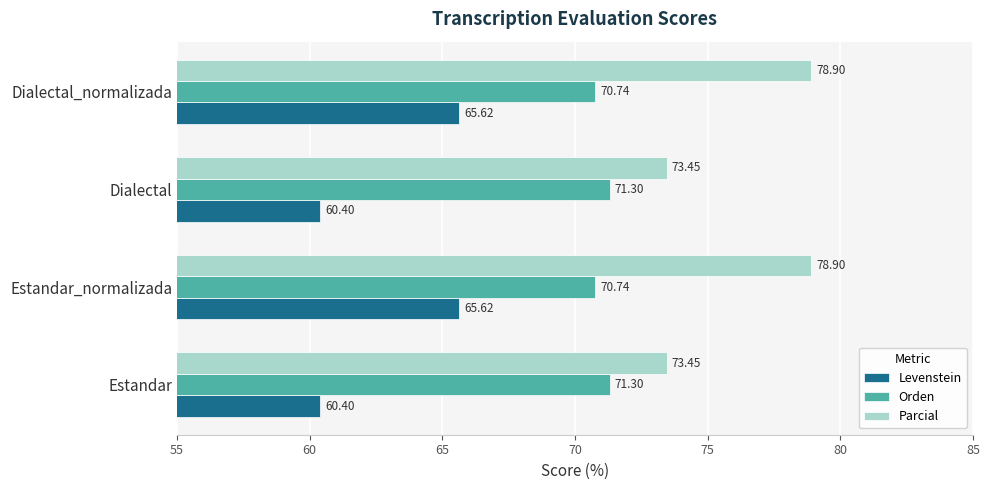

List the series in order of their overall mean, highest first.

Parcial, Orden, Levenstein